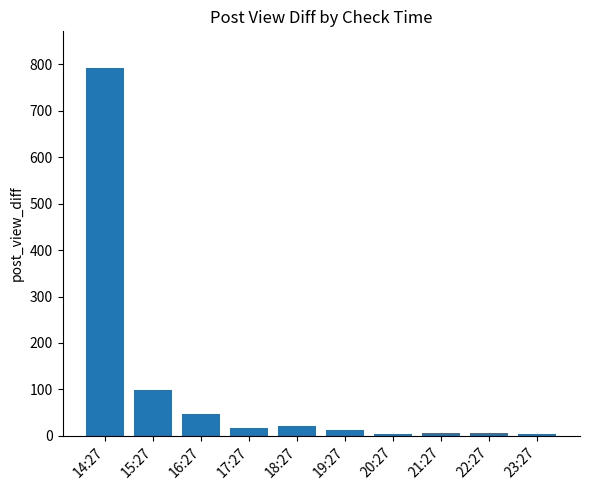

What is the value of the 1st bar from the left?

792